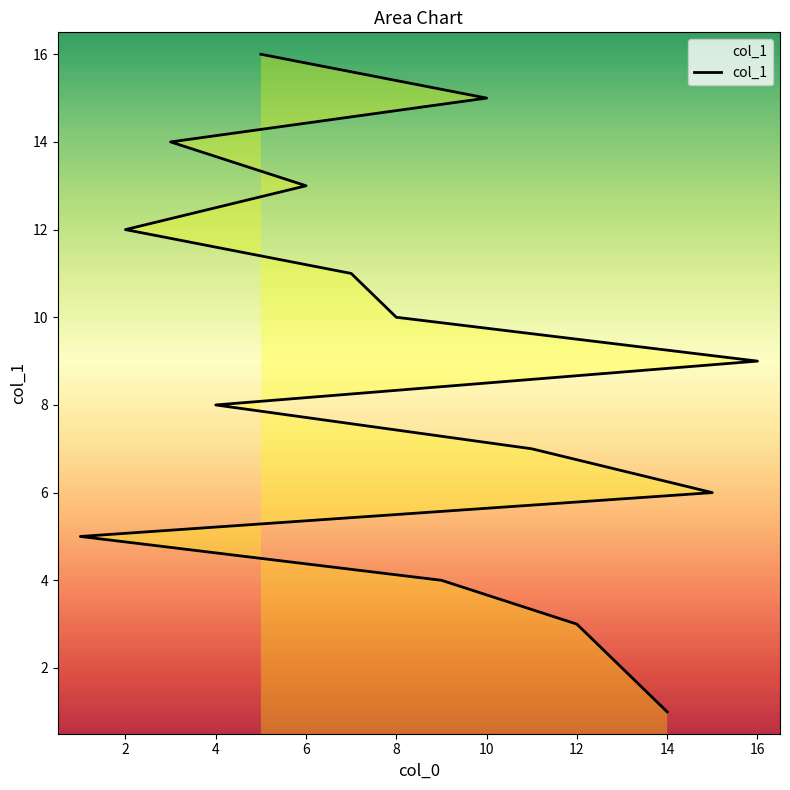

Count the number of values greater than 9.

7